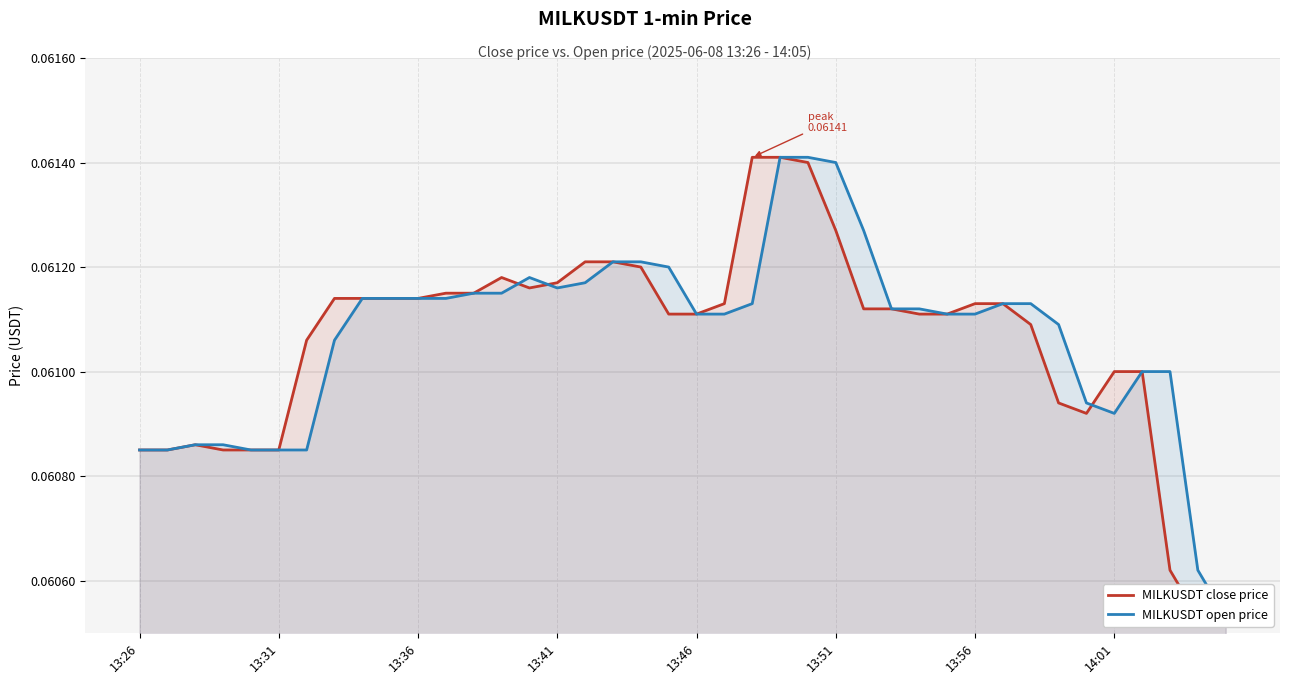

Count the MILKUSDT open price values in the range 0 to 1.

40